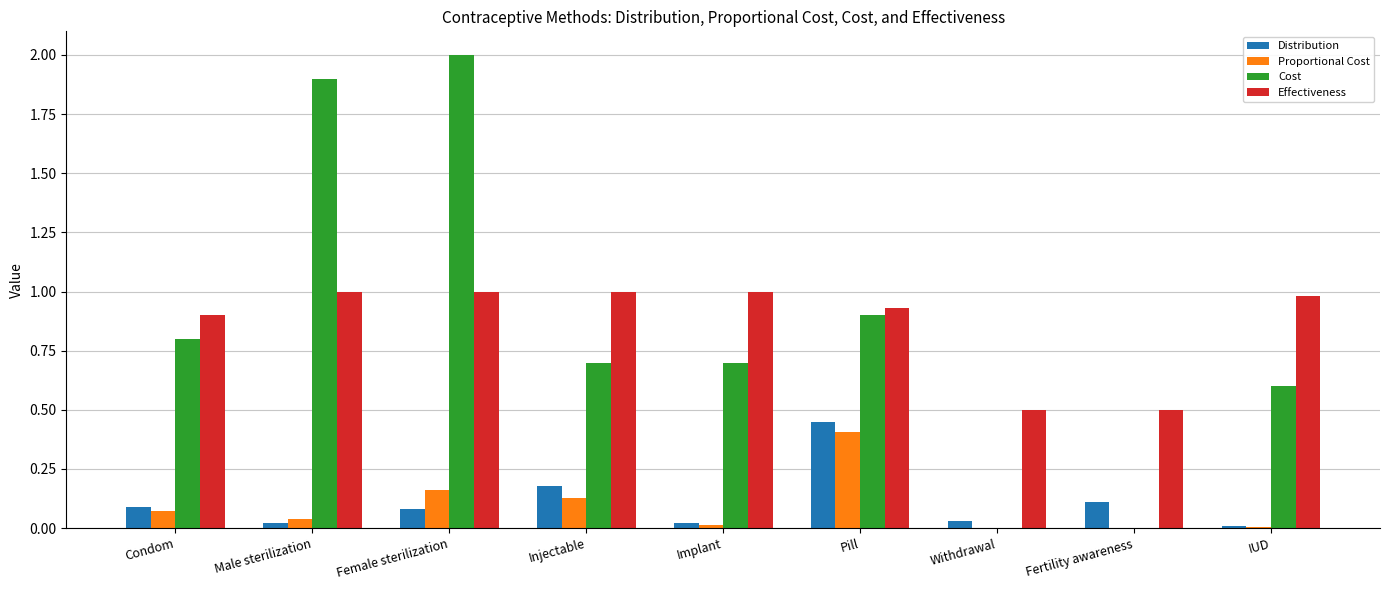

Which series changed the most between Female sterilization and Pill?

Cost